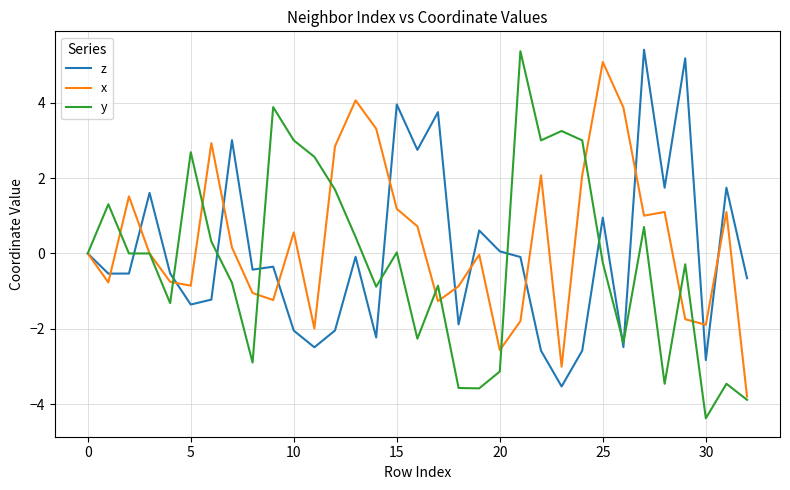

What is the minimum value for z?

-3.5